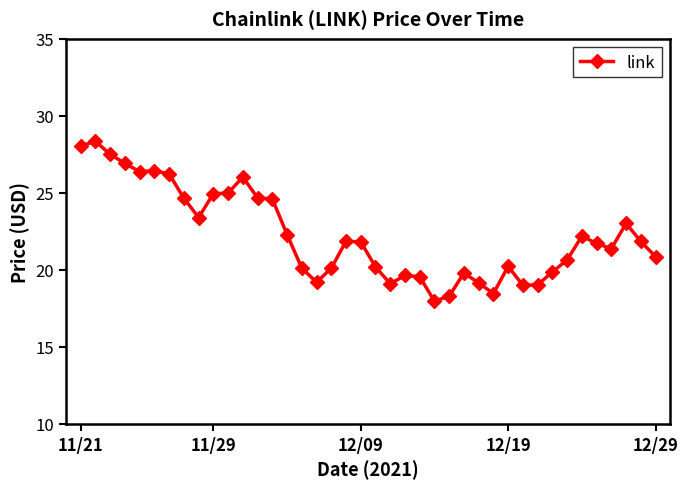

What is the difference between the maximum and minimum values?

10.4